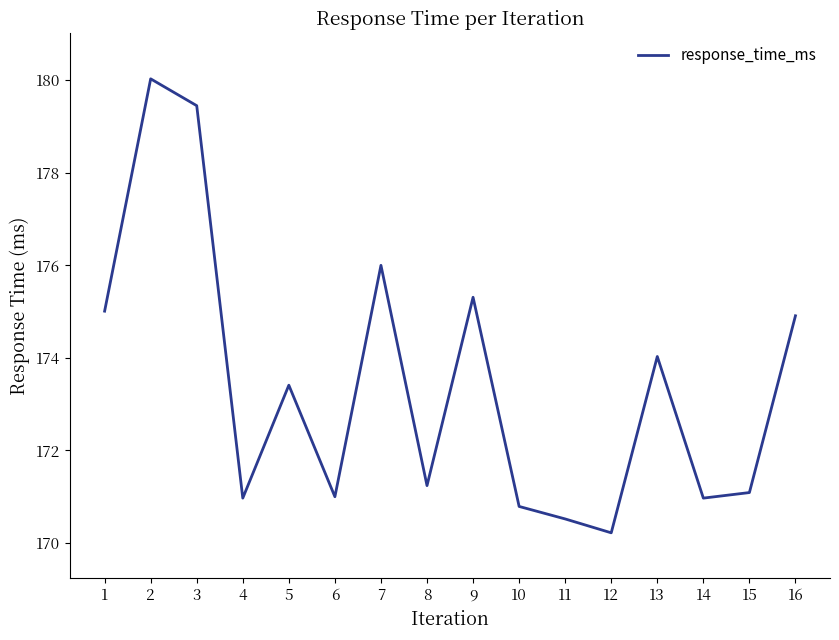

What is the difference between the values at 12 and 2?

9.8